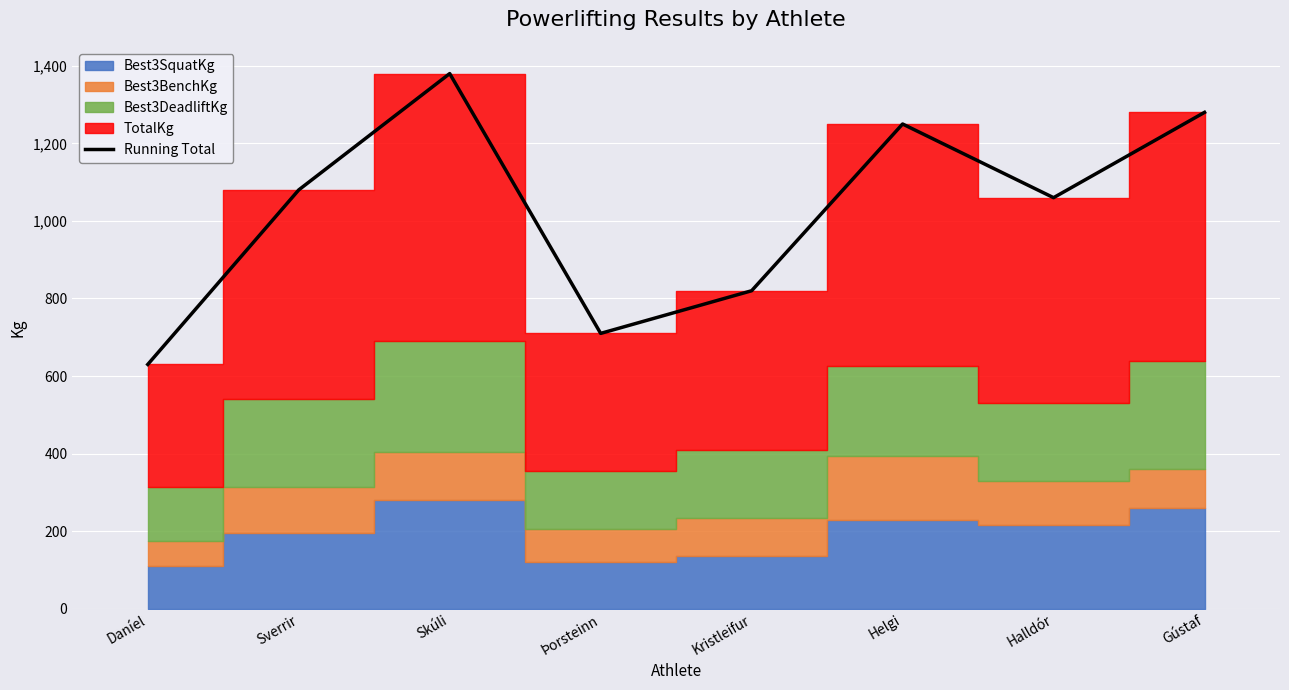

What position from the right is Gústaf?

1